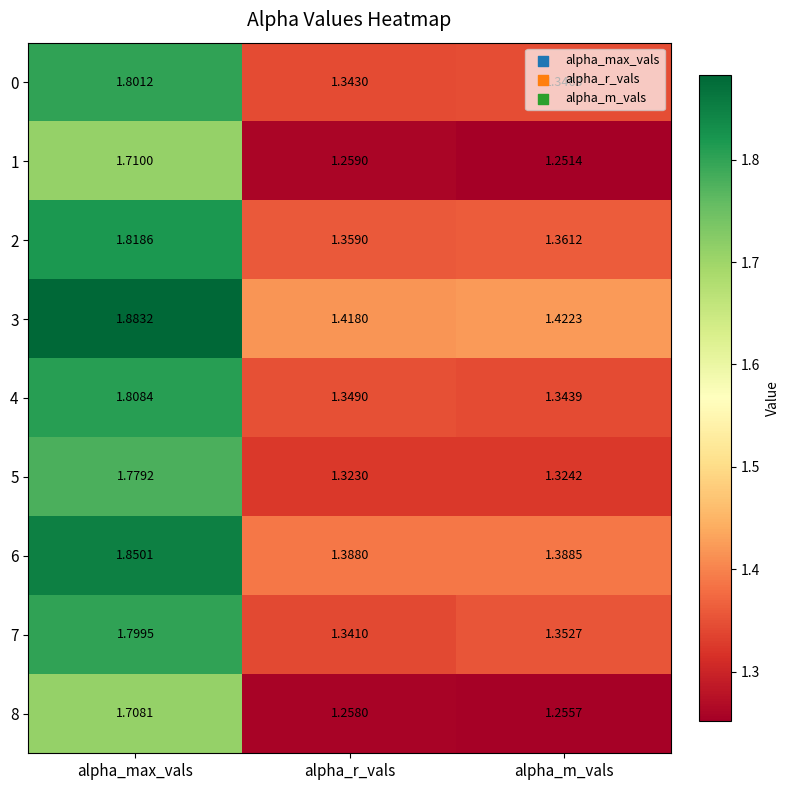

Is the value of 3 at alpha_r_vals greater than the value of 5 at alpha_m_vals?

Yes